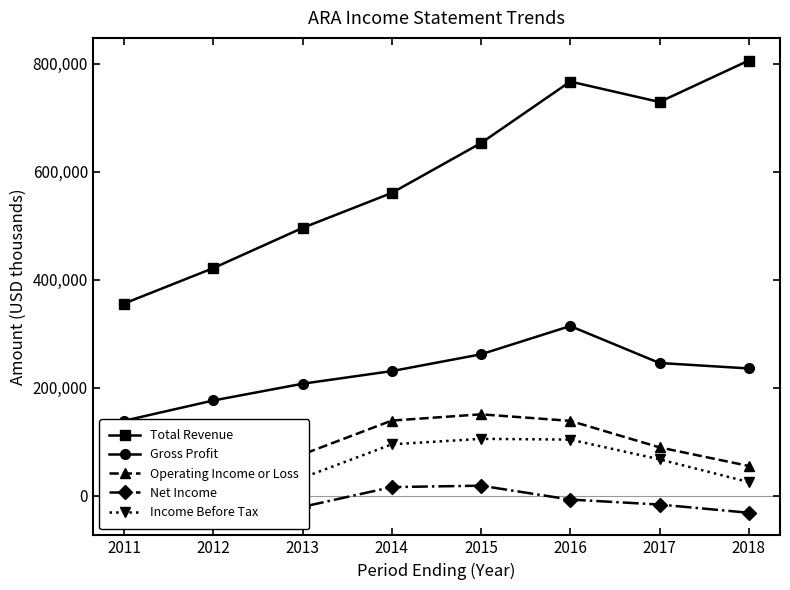

What is the difference between the second highest and second lowest values in the Income Before Tax series?

70700